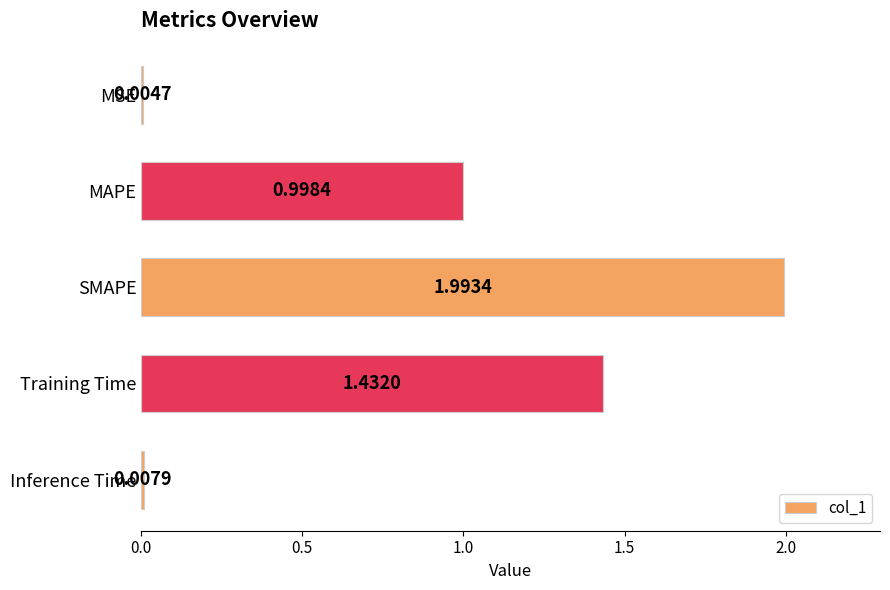

Where is the data nearest to the value 0?

MSE